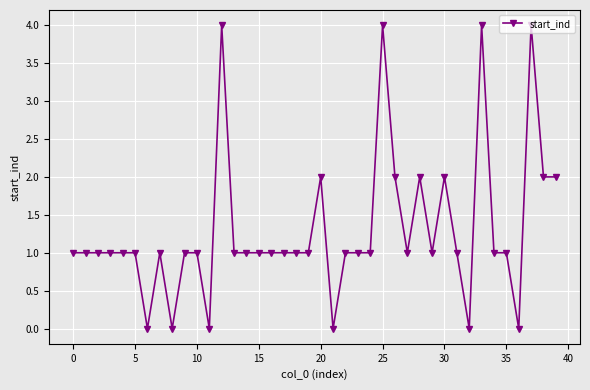

True or false: there are more than 1 points higher than both neighbors.

True